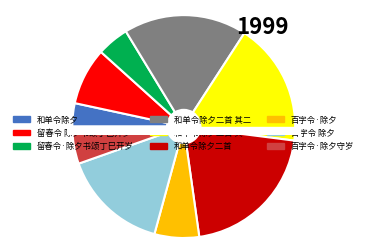

To the nearest percent, what portion does 百字令·除夕 represent?

6%